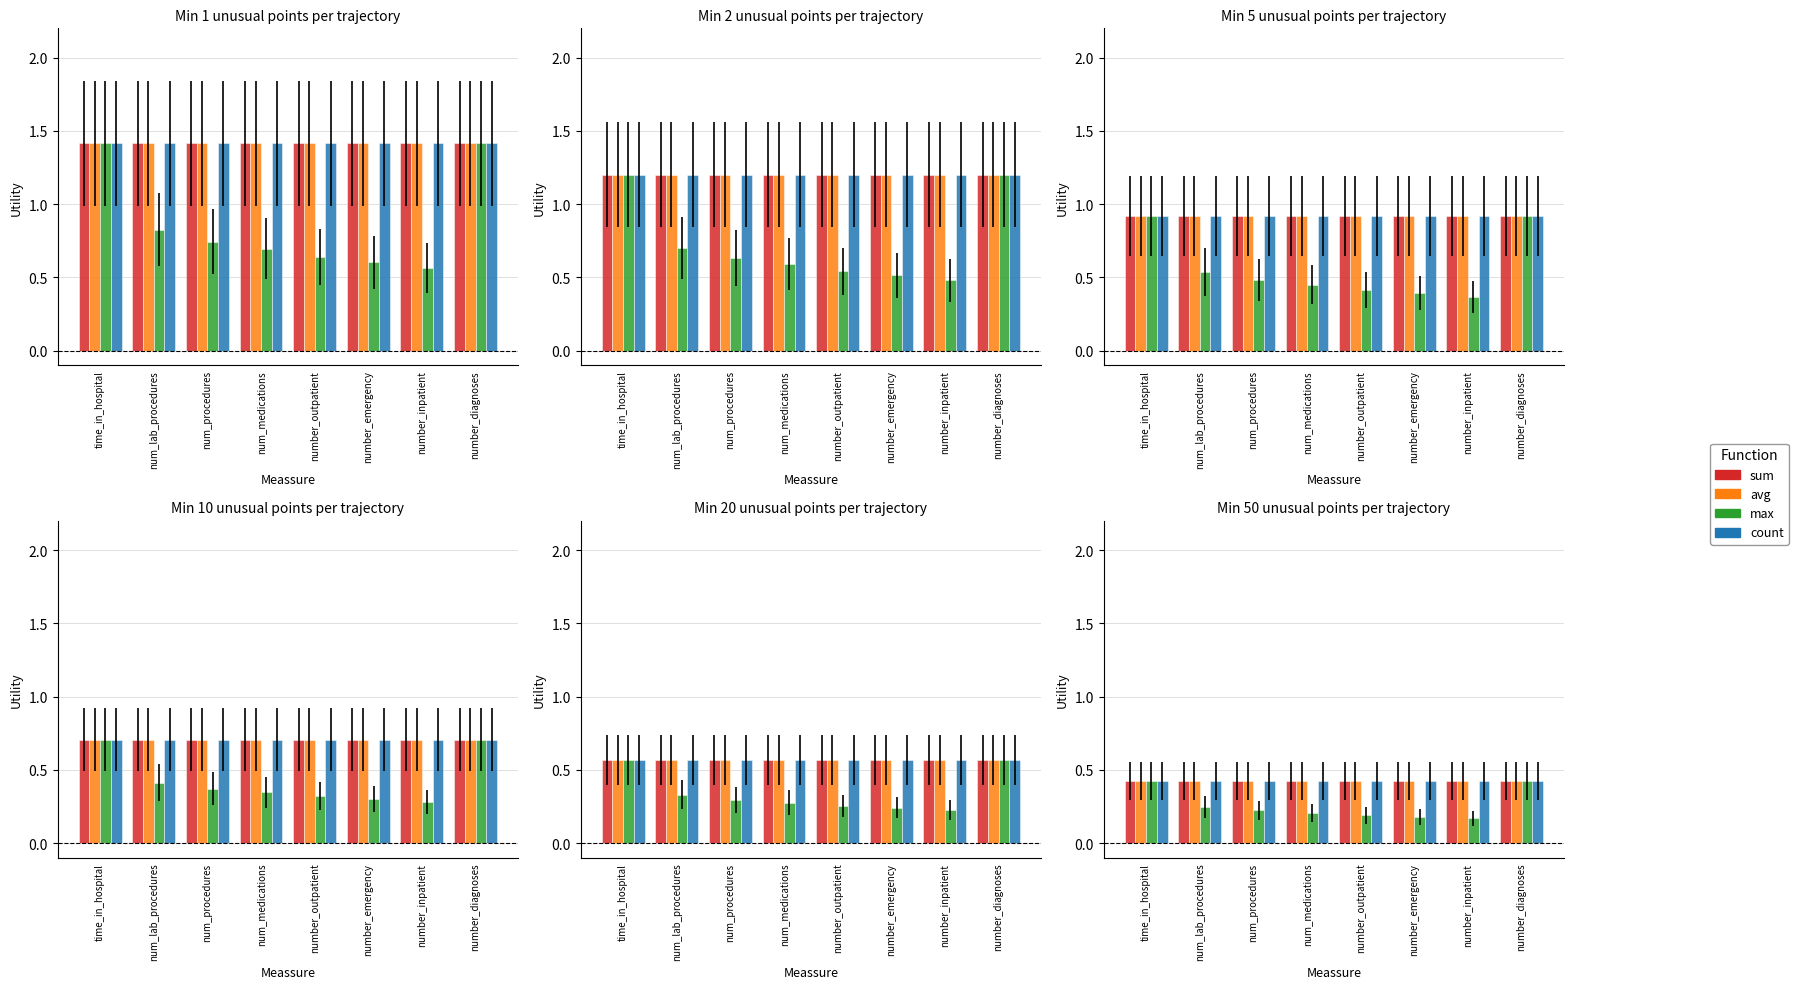

Does the chart contain stacked bars?

No